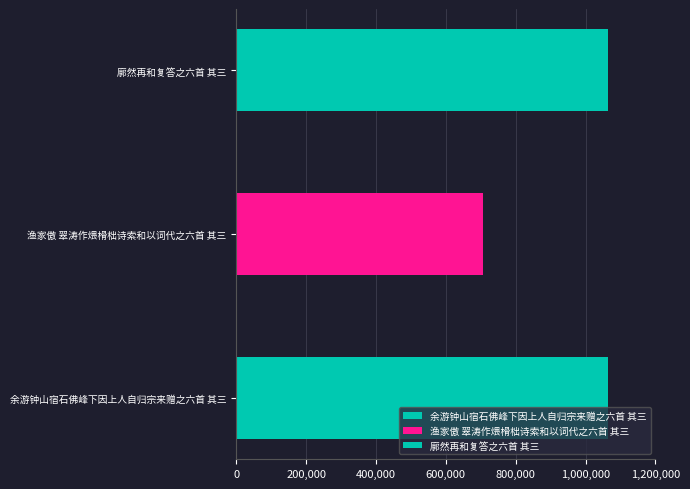

Which has a higher value, 廓然再和复答之六首 其三 or 余游钟山宿石佛峰下因上人自归宗来赠之六首 其三?

余游钟山宿石佛峰下因上人自归宗来赠之六首 其三